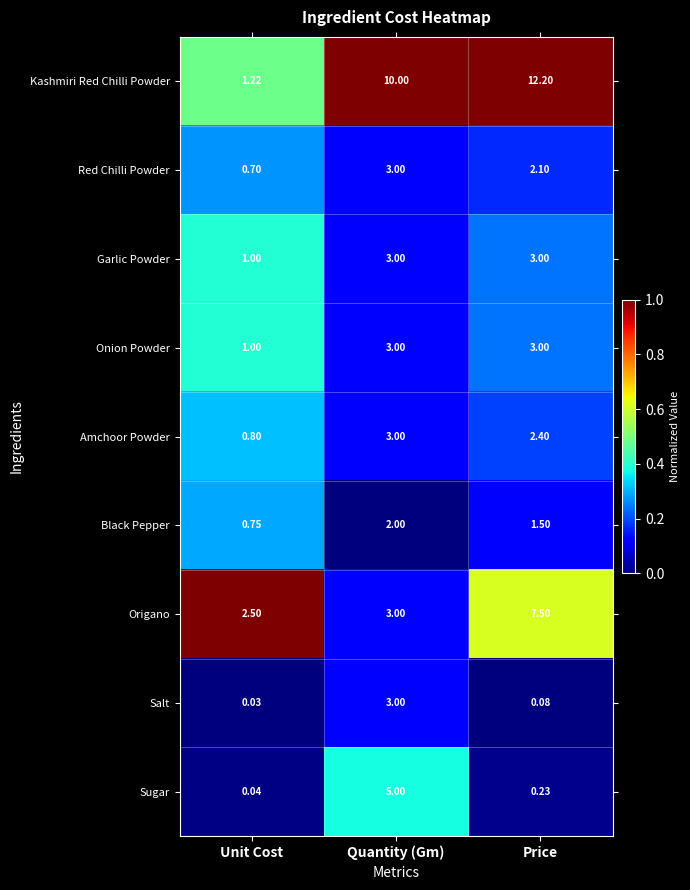

Which series has the largest range (max minus min)?

Kashmiri Red Chilli Powder